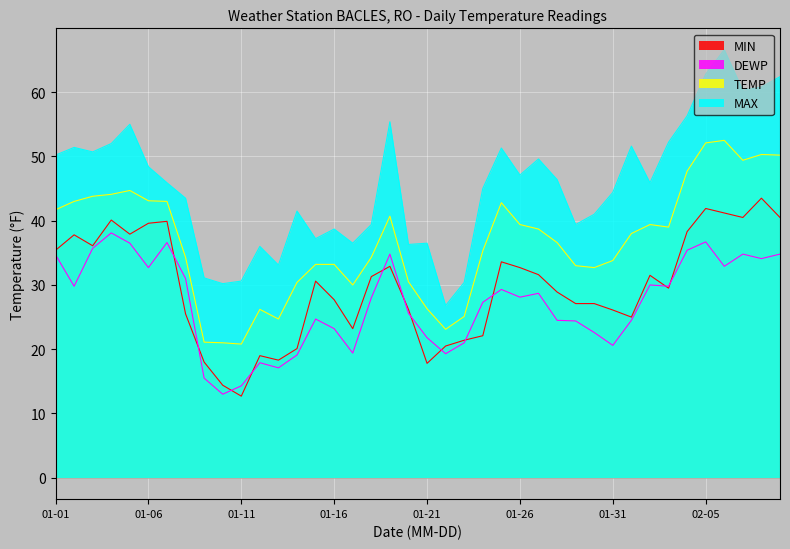

At how many categories does at least one series exceed 38?

29